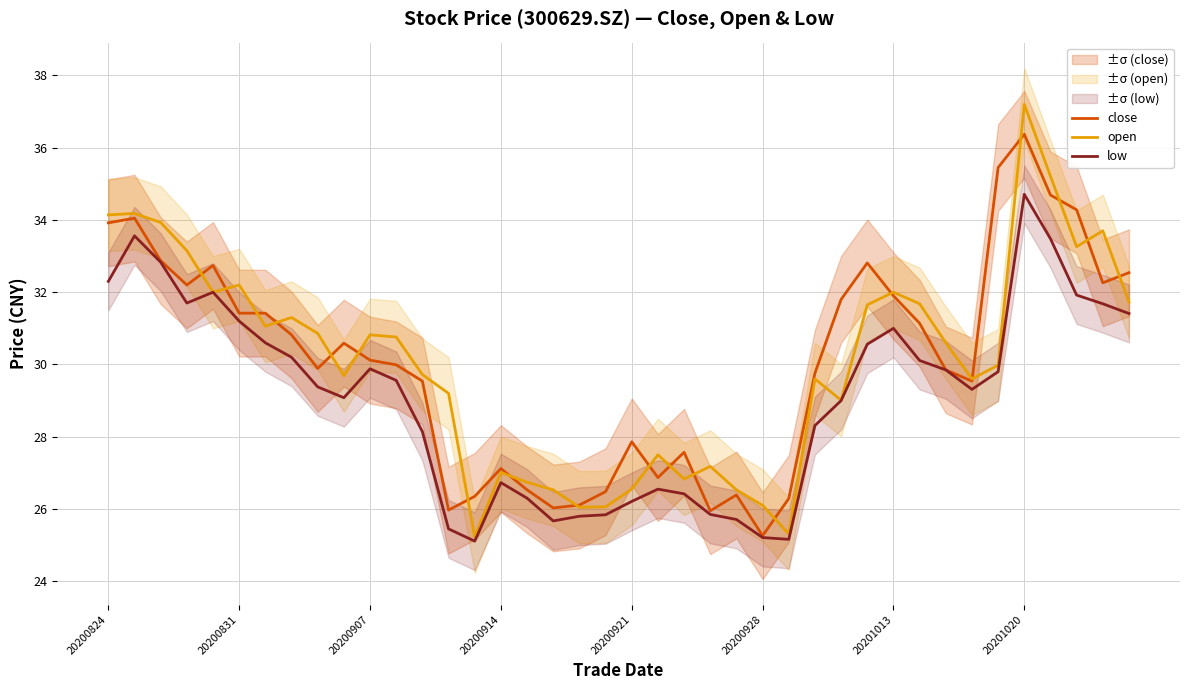

What is the greatest value displayed?

37.2